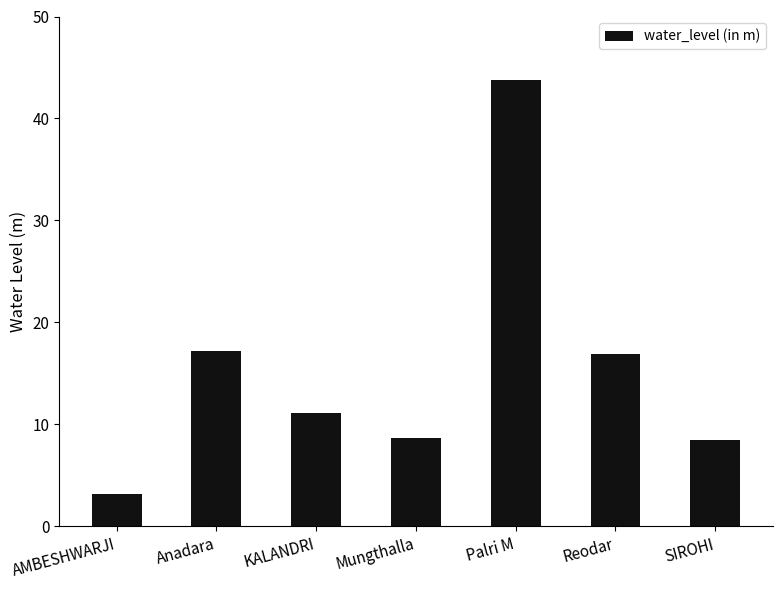

At which label does the data first exceed 11?

Anadara